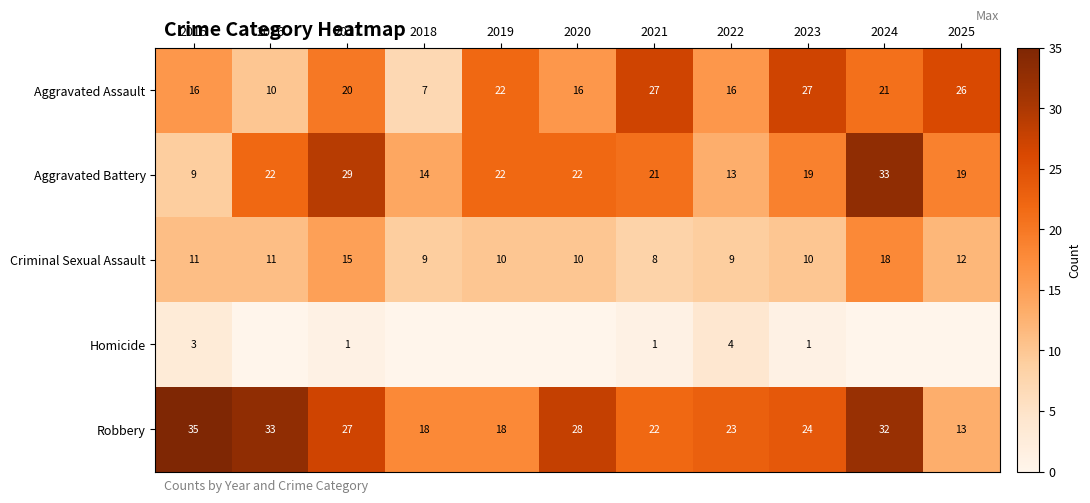

What is the difference between the Criminal Sexual Assault values at 2023 and 2022?

1